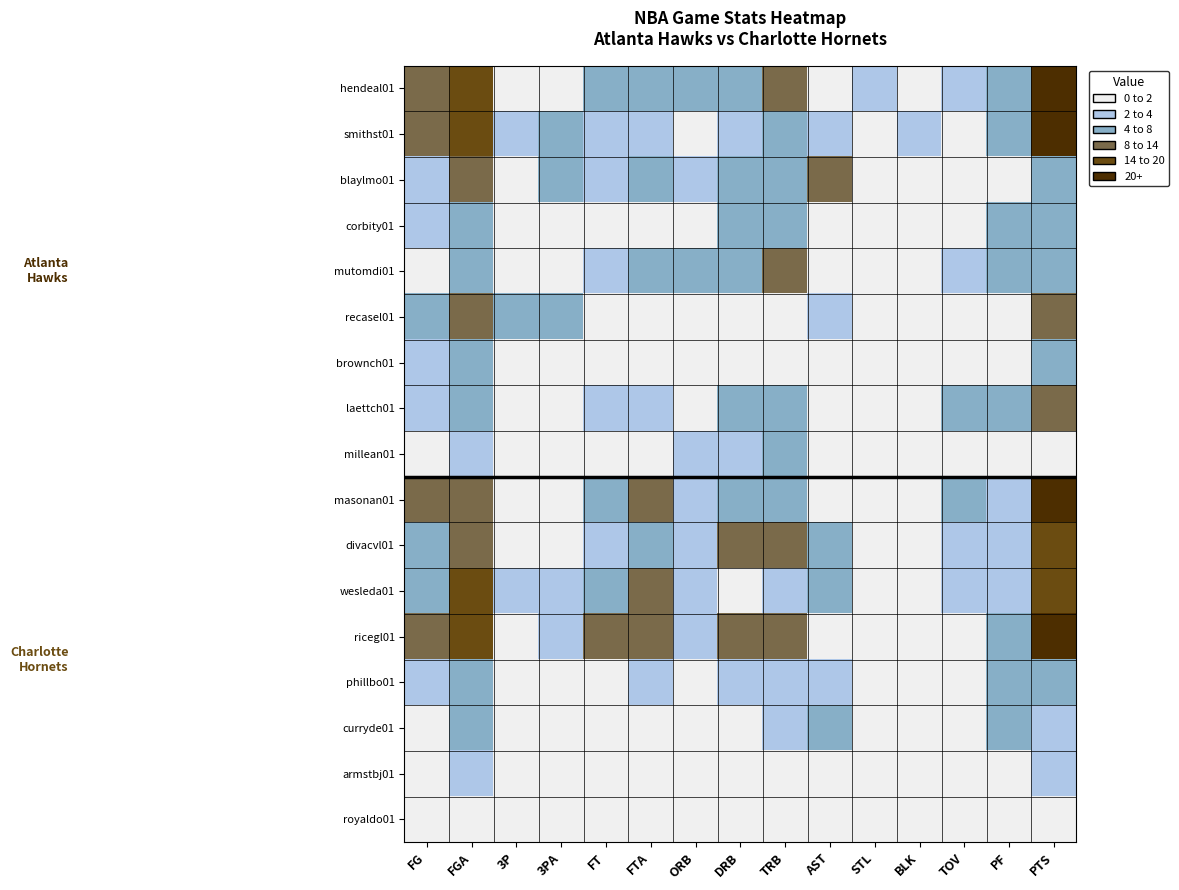

Which label corresponds to the largest value in the chart?

PTS